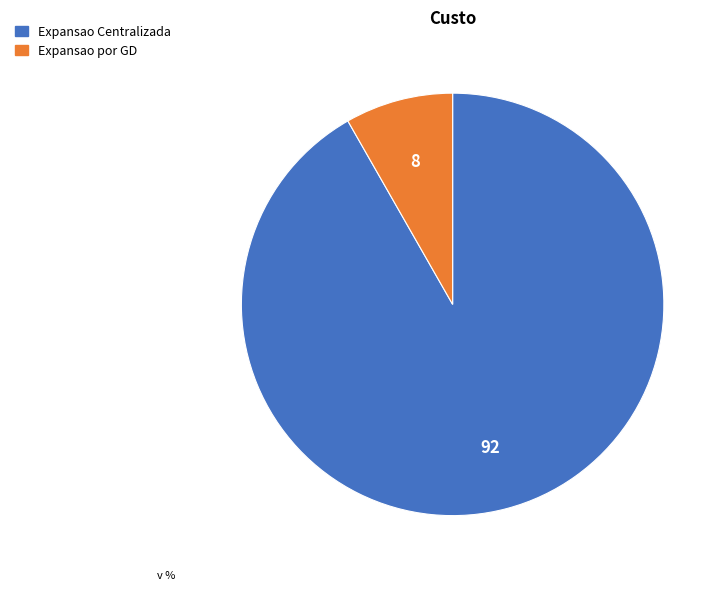

Do Expansao por GD and Expansao Centralizada together represent more than half of the pie?

Yes